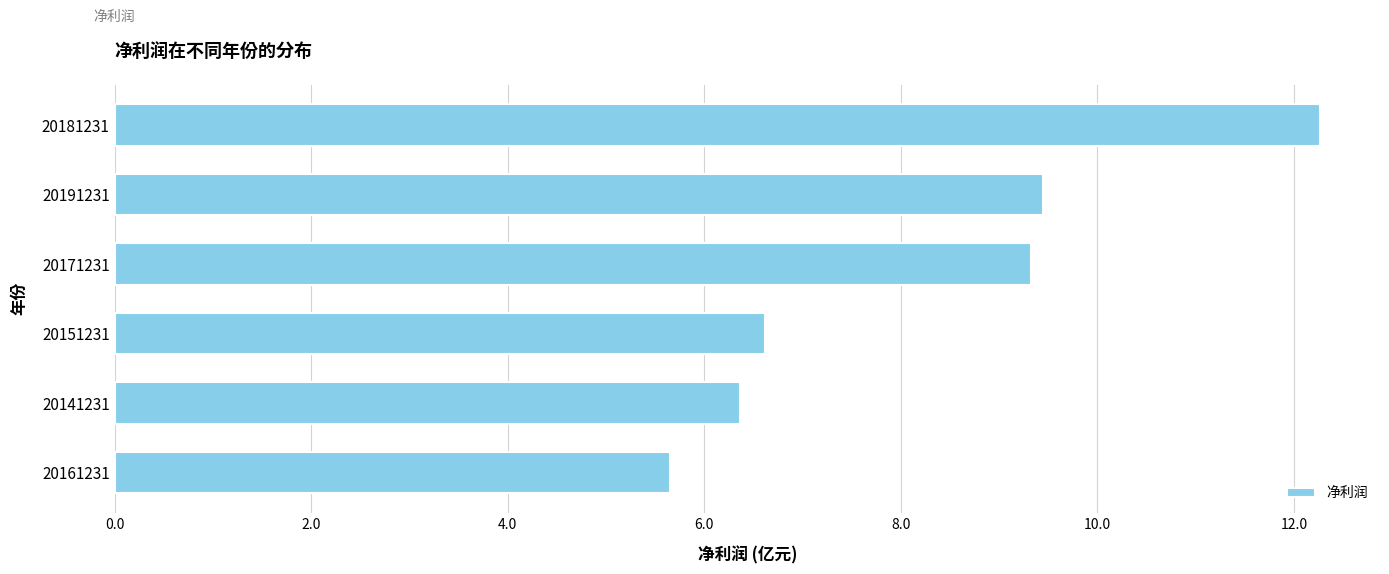

Does the chart contain any negative values?

No